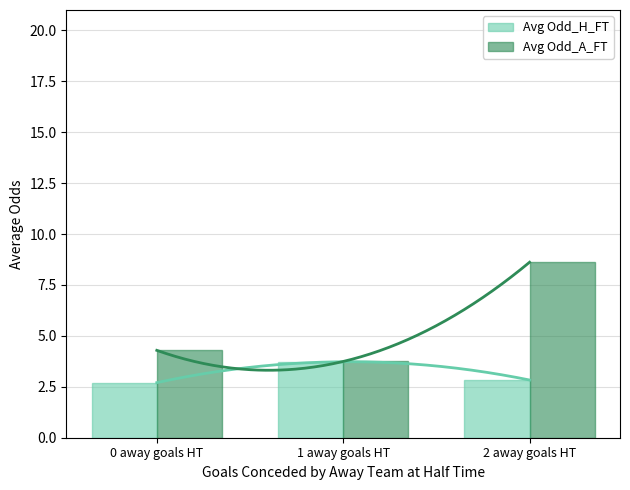

What are all the series names shown in the legend?

Avg Odd_H_FT, Avg Odd_A_FT